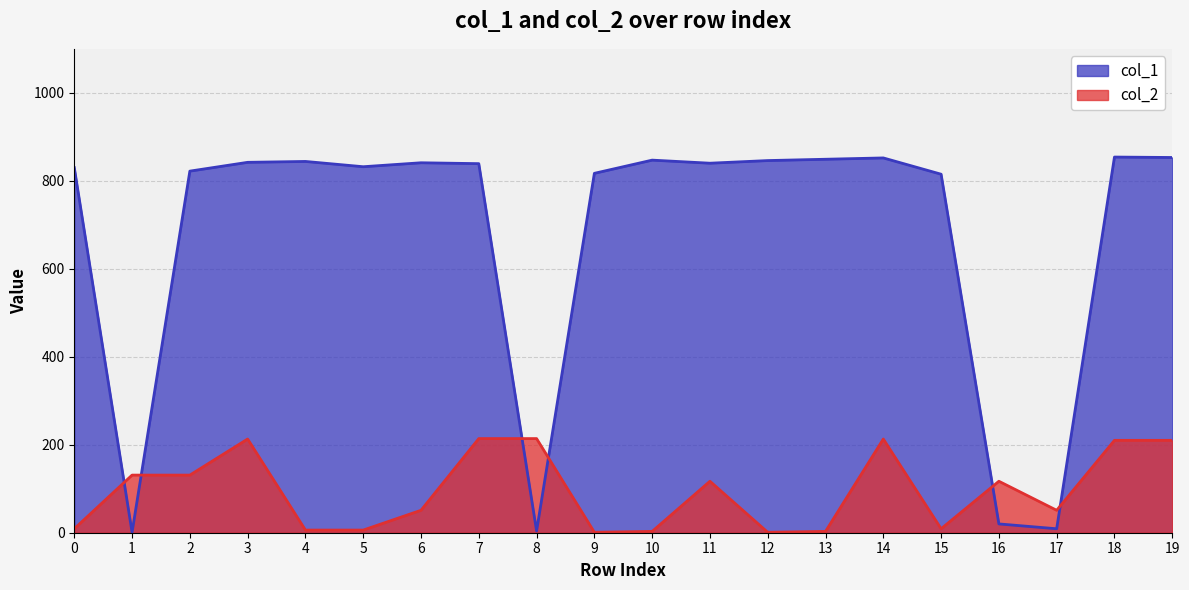

What is the sum of all col_1 values?

13457